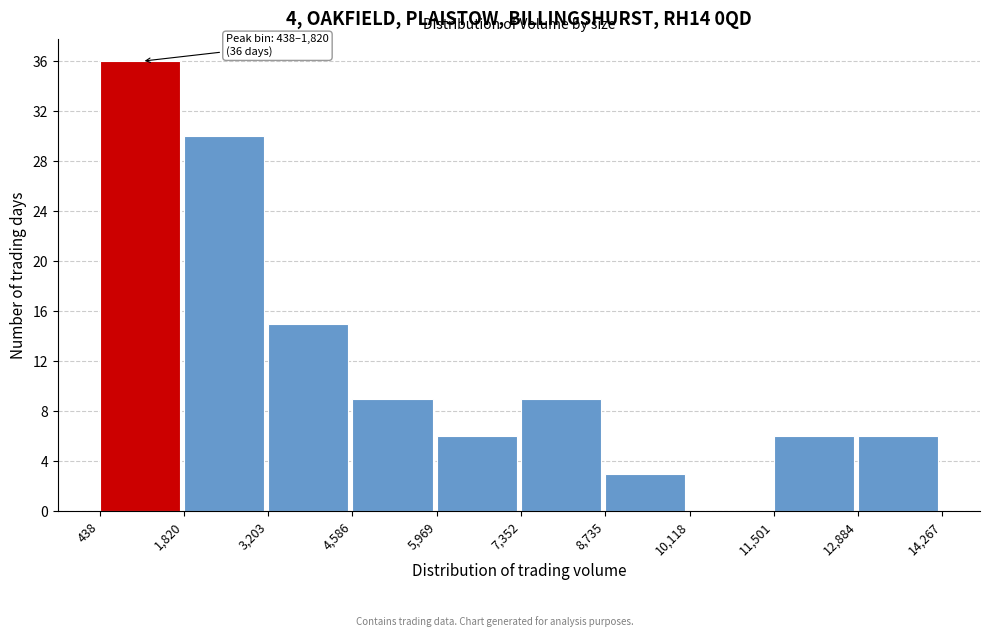

Which range on the x-axis has the tallest bar?

438 to 1,820